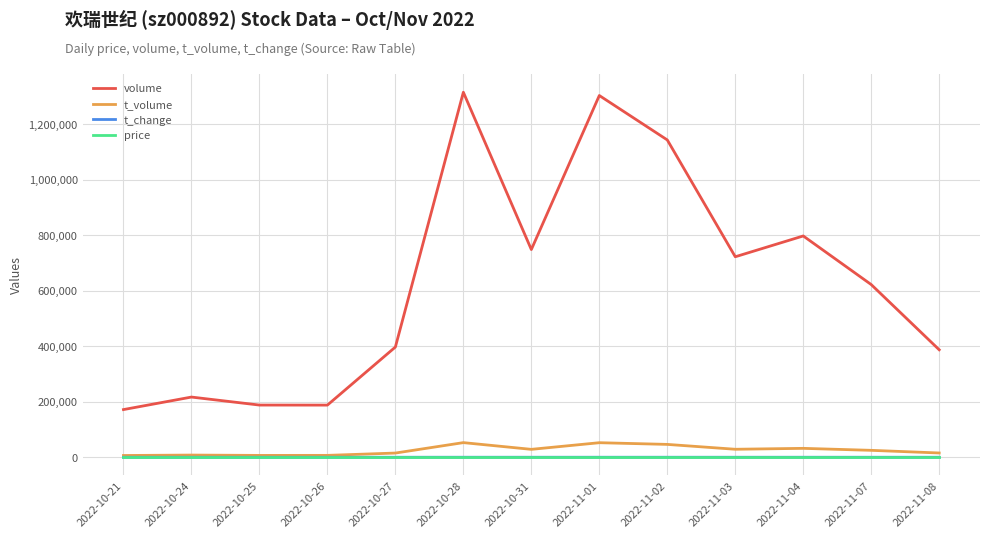

Which series changed the most between 2022-10-25 and 2022-11-08?

volume